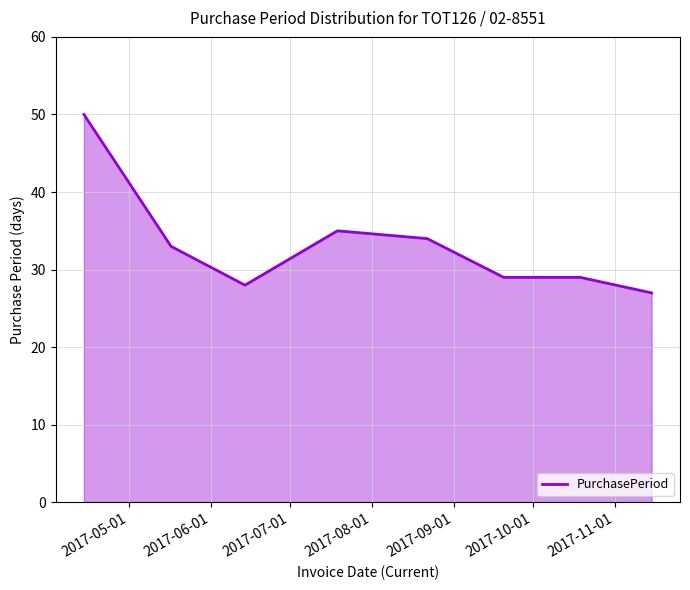

Count the number of data series in this chart.

1